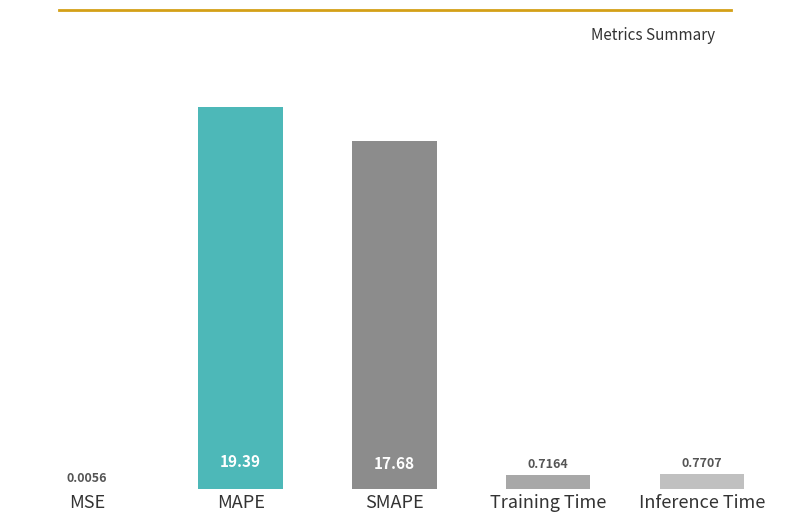

What is the change in value from MAPE to Training Time?

-18.7